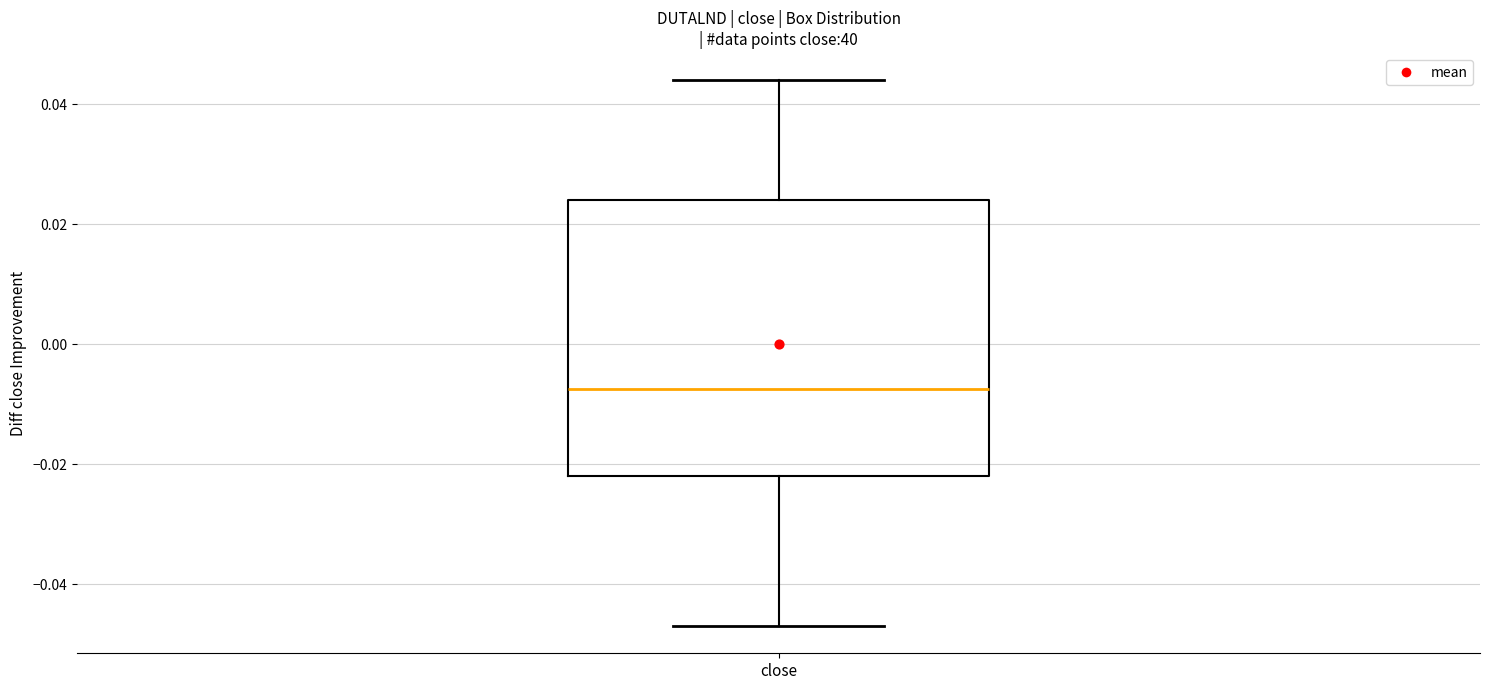

Read this box plot against the y-axis: the position of the median line, the range covered by the box, and the ends of both whiskers. The values are not printed on the chart, so give them approximately, as read against the axis.

median -0.008, box -0.022 to 0.024, whiskers -0.046 to 0.044